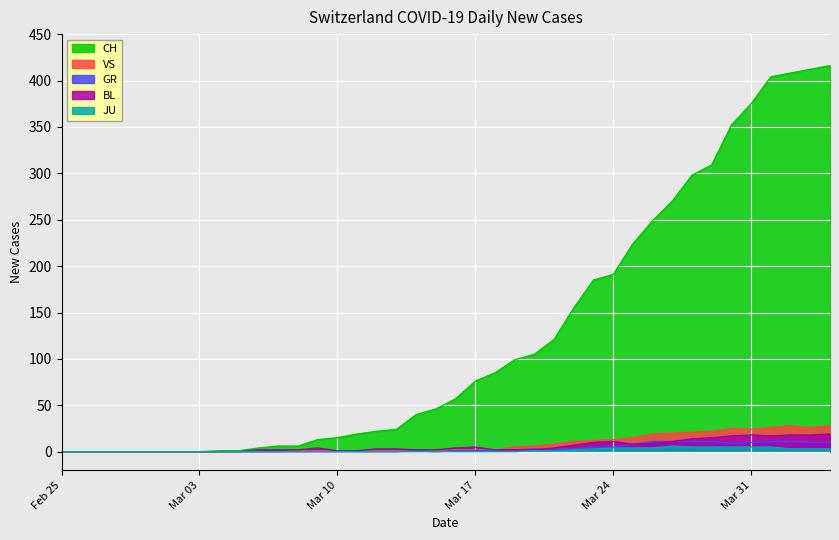

Which series has the largest total across all categories?

CH